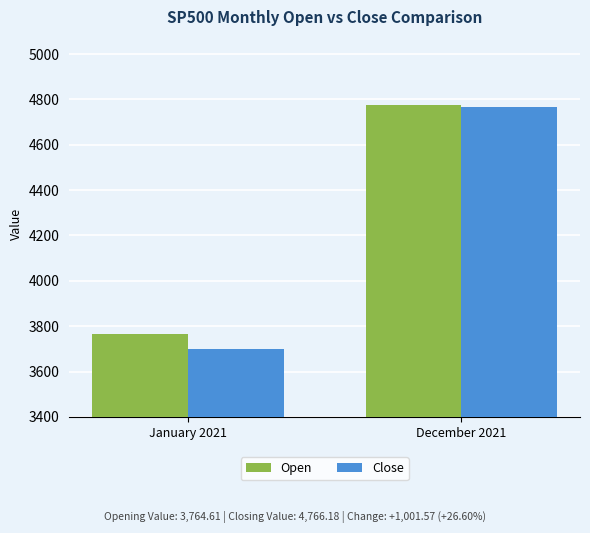

Rank the series at January 2021 from highest to lowest value.

Open, Close